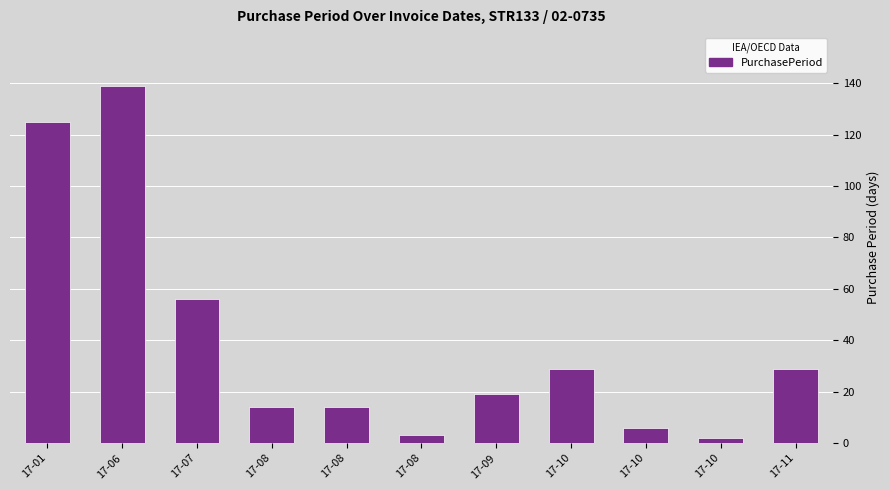

Rank the categories by value from highest to lowest.

17-06, 17-01, 17-07, 17-10, 17-11, 17-09, 17-08, 17-08, 17-10, 17-08, 17-10